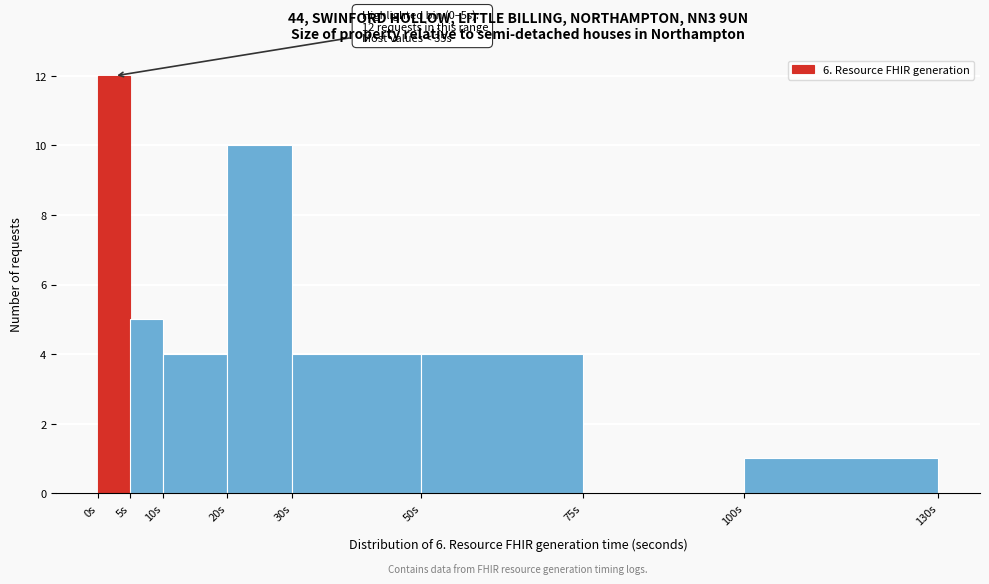

Over which range of the x-axis is the bar tallest?

0 to 5